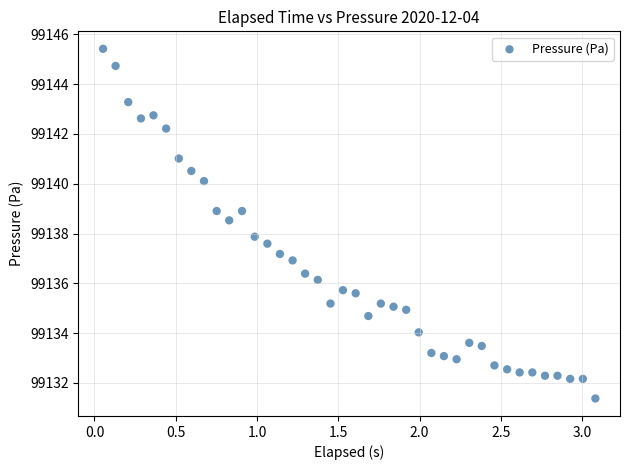

What is the range of Y values (max minus min)?

14.0